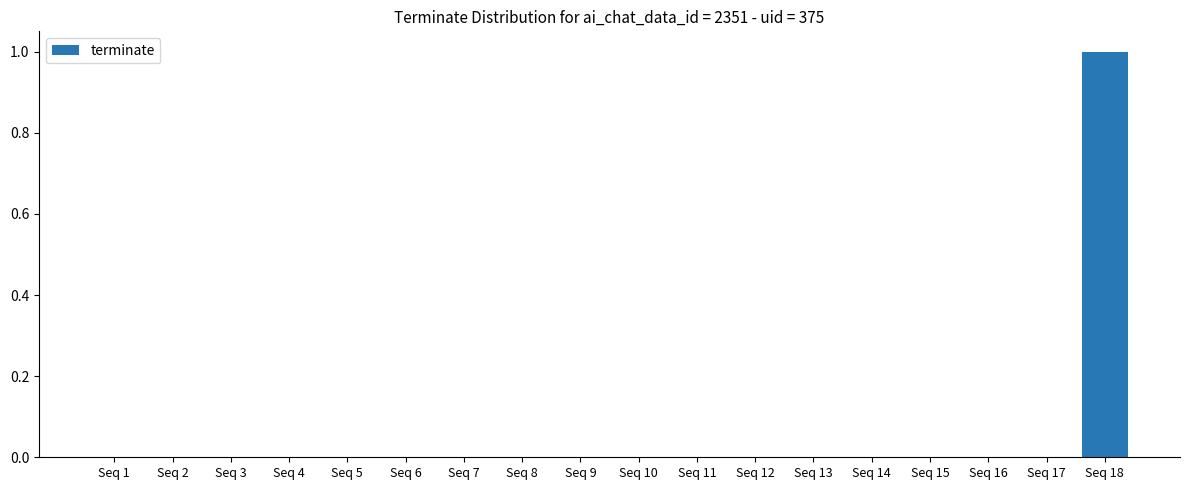

Is it true that the value at Seq 2 is 0?

True